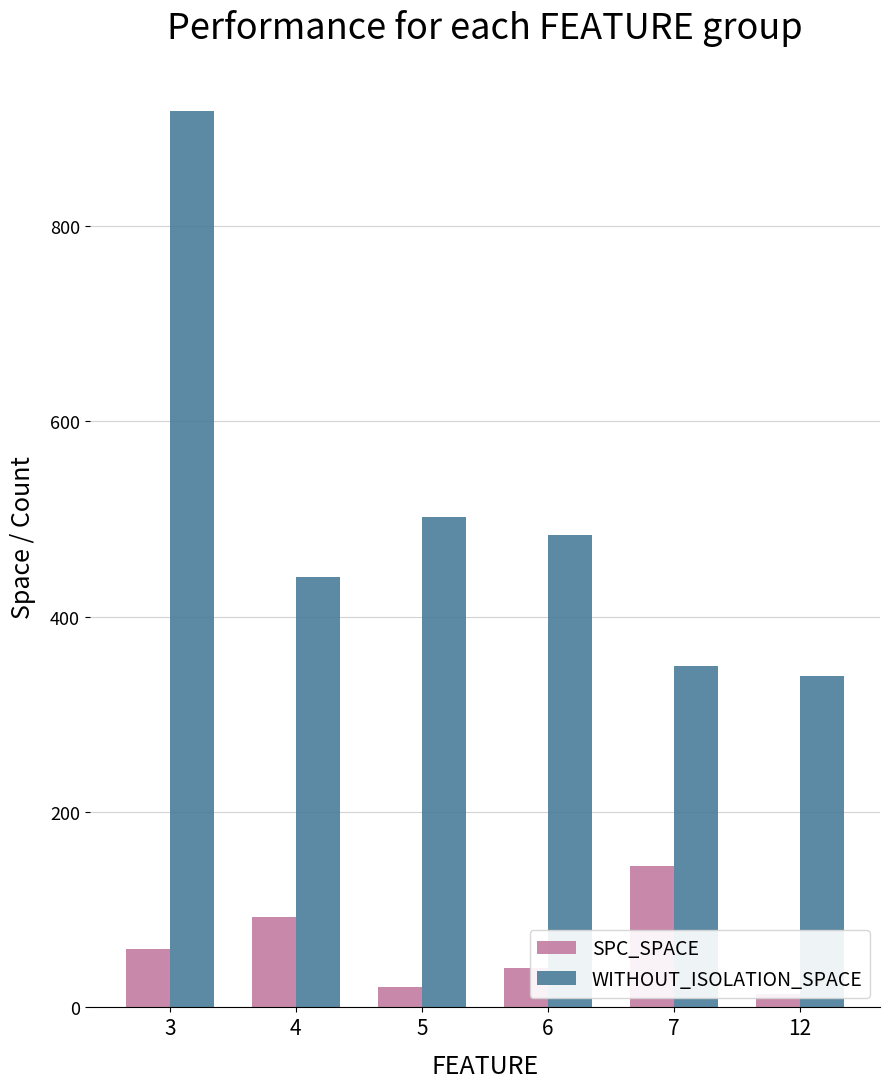

Which series has the widest spread of values?

WITHOUT_ISOLATION_SPACE